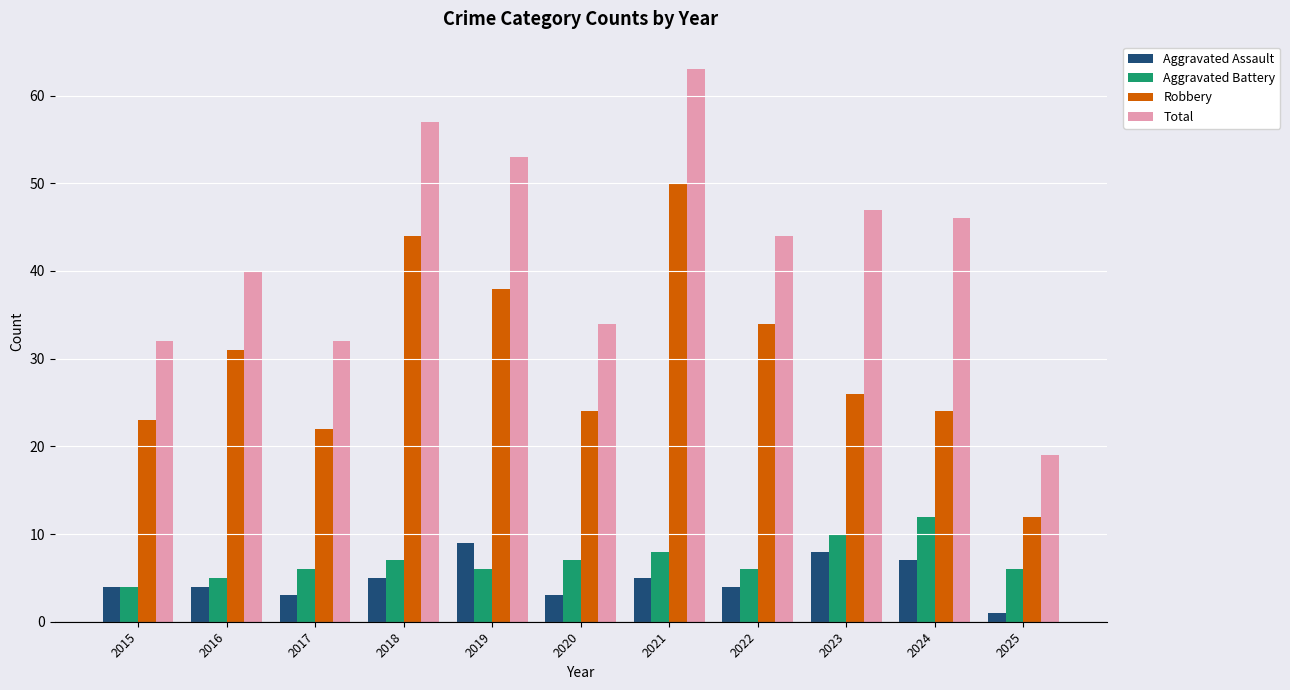

What is the difference between the maximum and second lowest values in the Total series?

31